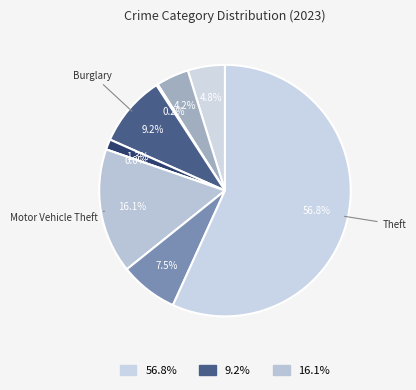

How many slices are in this pie chart?

9